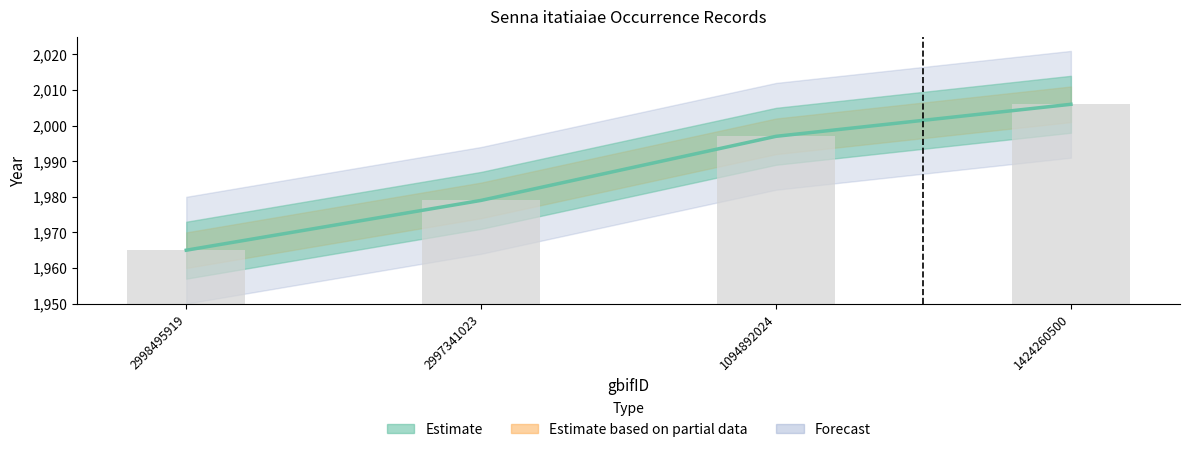

Rank the categories by value from highest to lowest.

1424260500, 1094892024, 2997341023, 2998495919